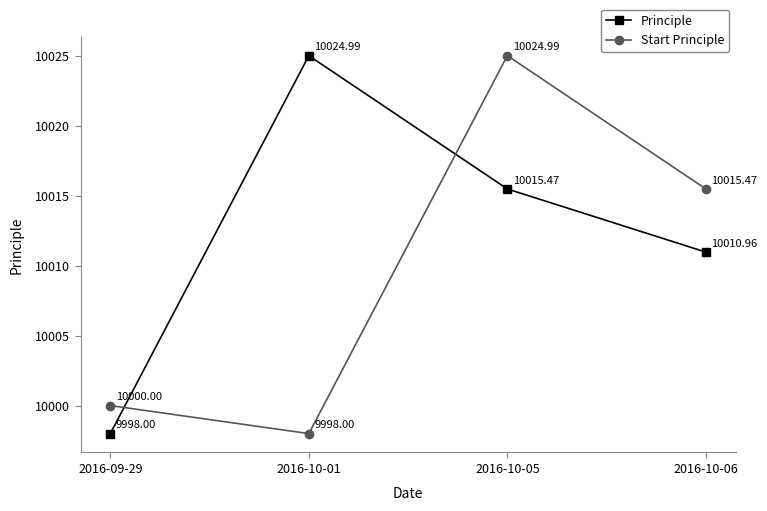

What is the sum of the Start Principle values at 2016-10-05 and 2016-10-01?

20023.0